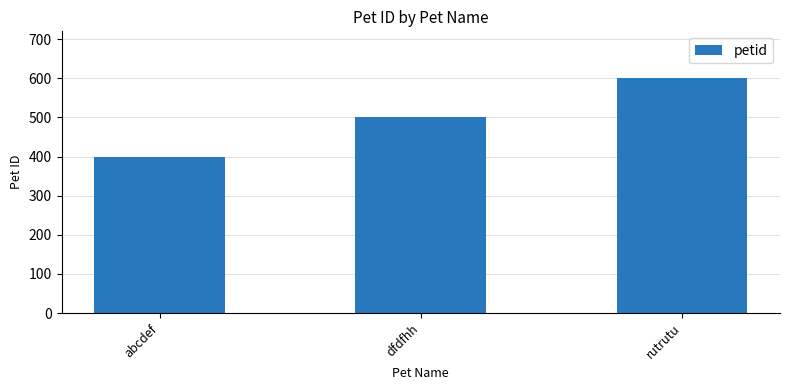

Is it true that the value at dfdfhh is 861?

False